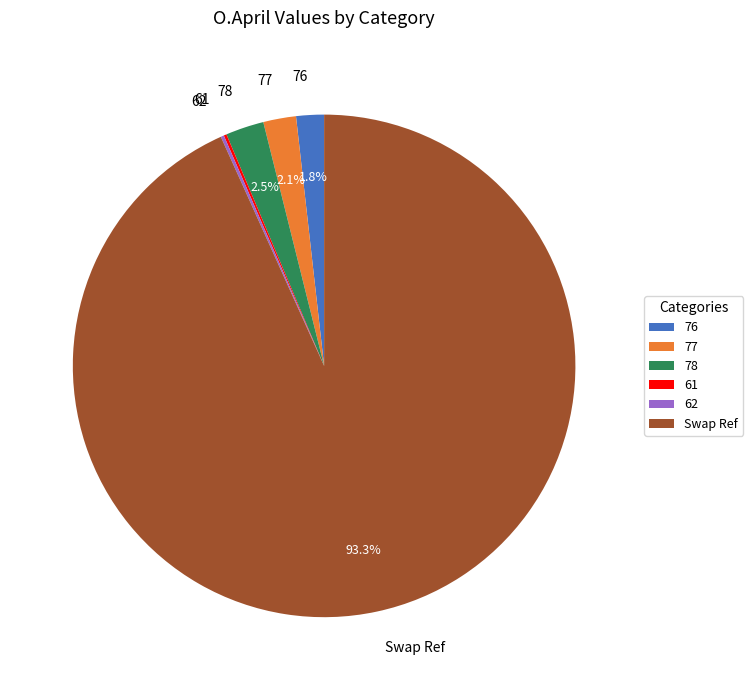

What is the total percentage of Swap Ref and 76?

95.0%